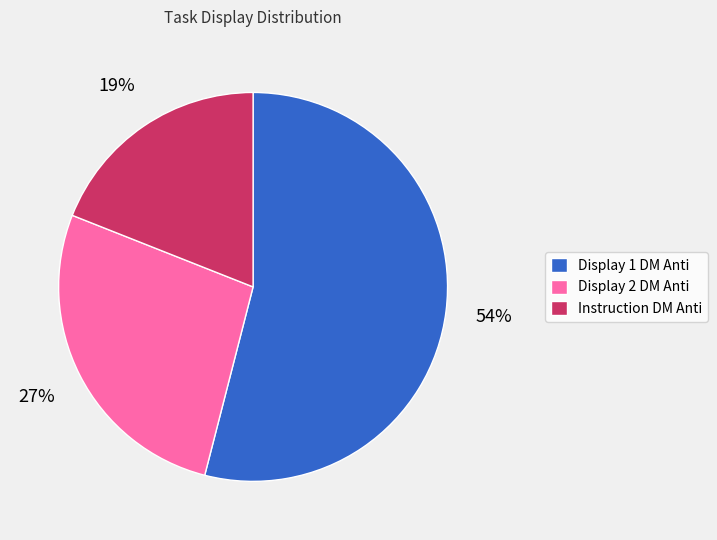

True or false: Display 2 DM Anti accounts for 37% of the total.

False